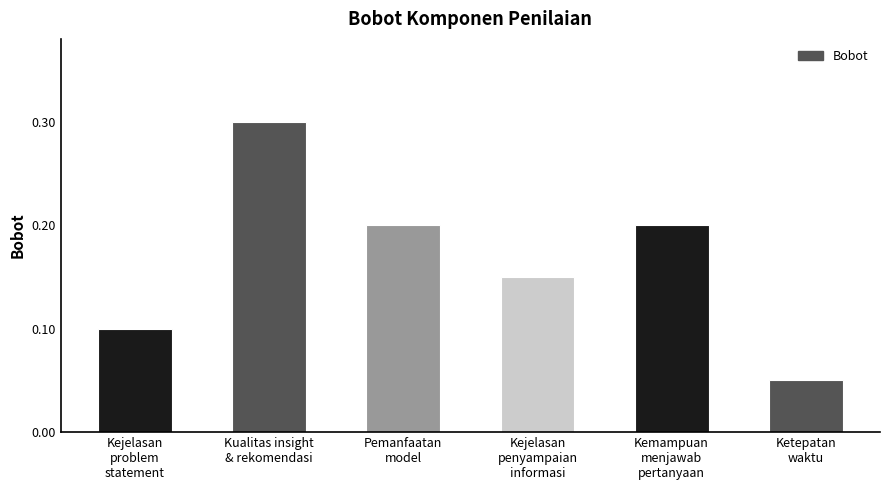

What is the sum of all values?

1.0